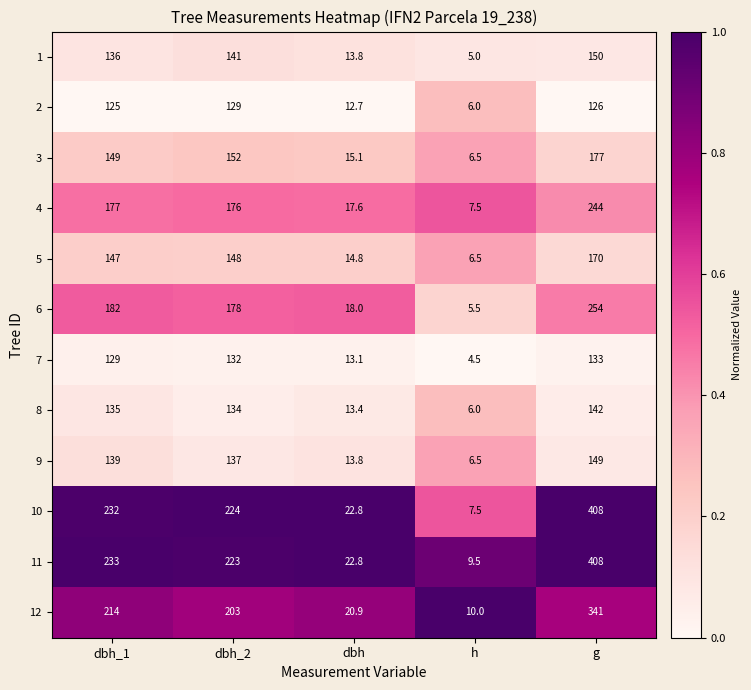

At which label does 4 first exceed 176?

dbh_1